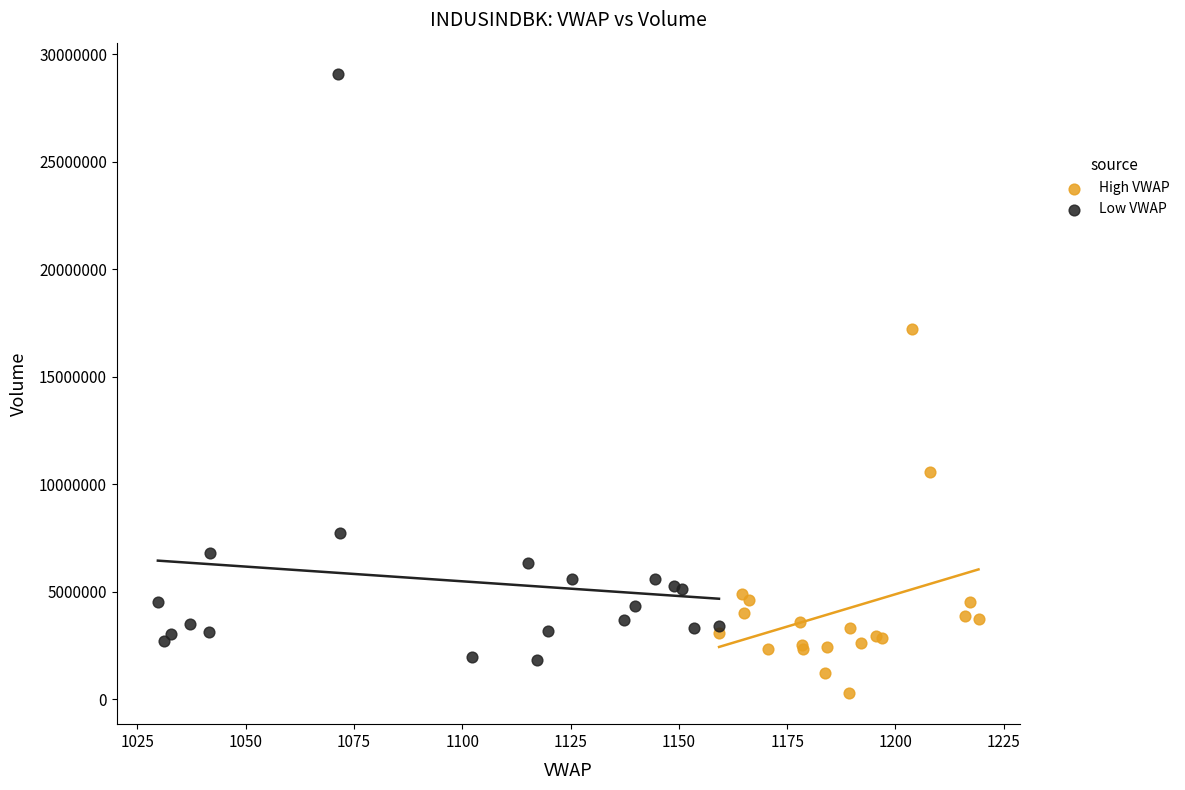

What are all the series names shown in the legend?

High VWAP, Low VWAP